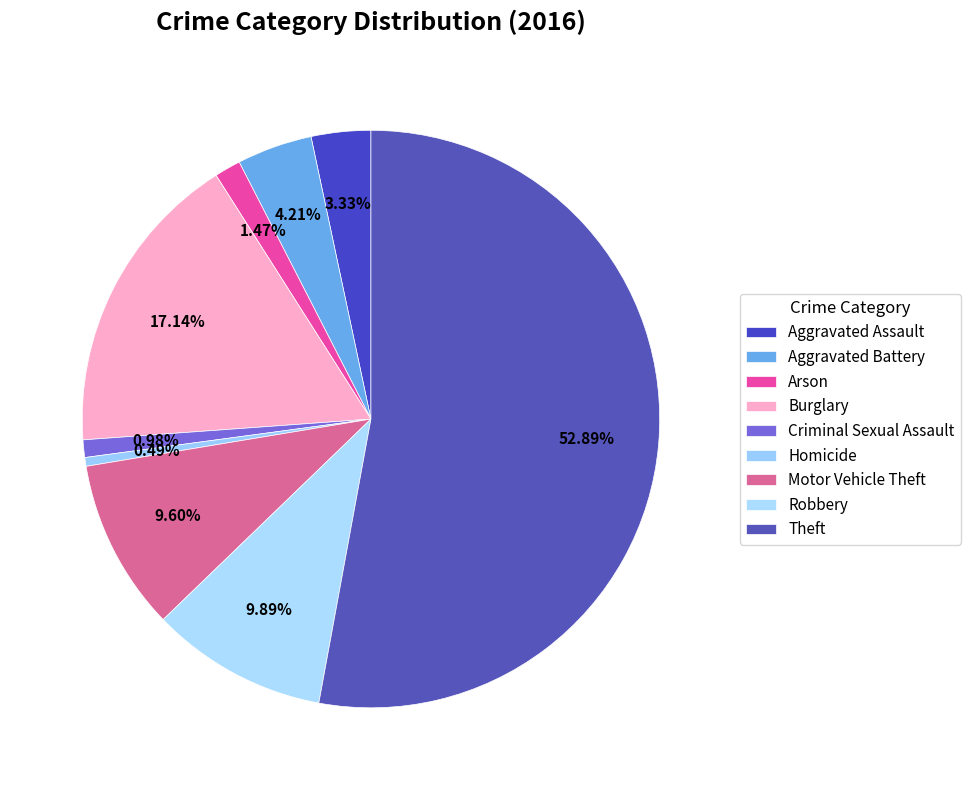

How many segments does this pie chart have?

9